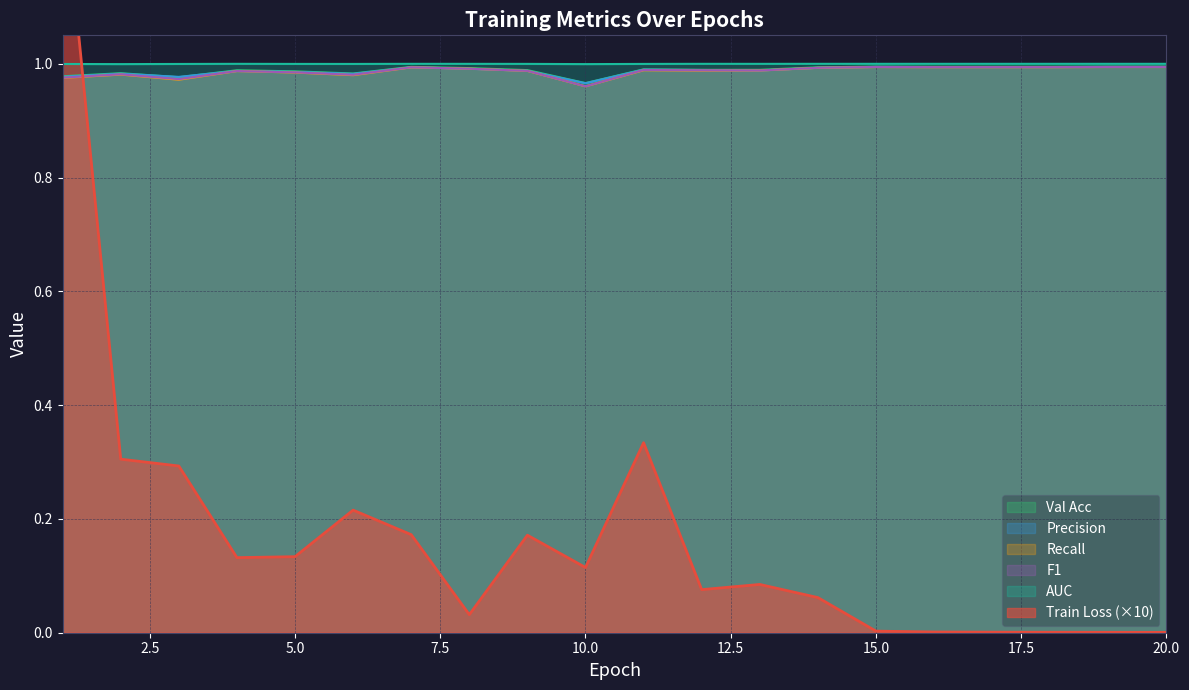

Where do Train Loss and AUC first cross each other?

1 and 2